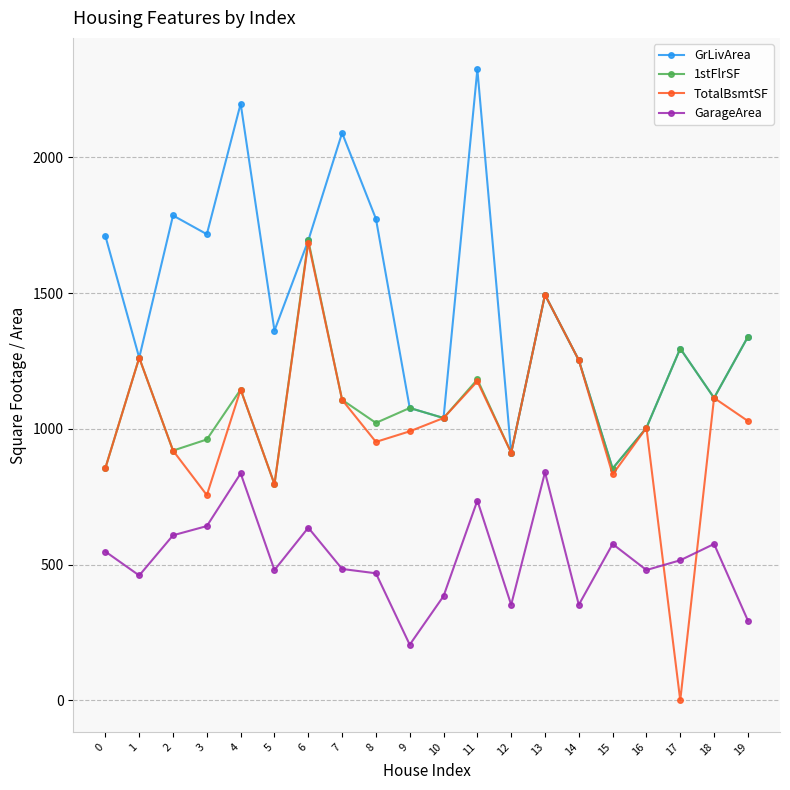

What is the total value across all series at 11?

5417